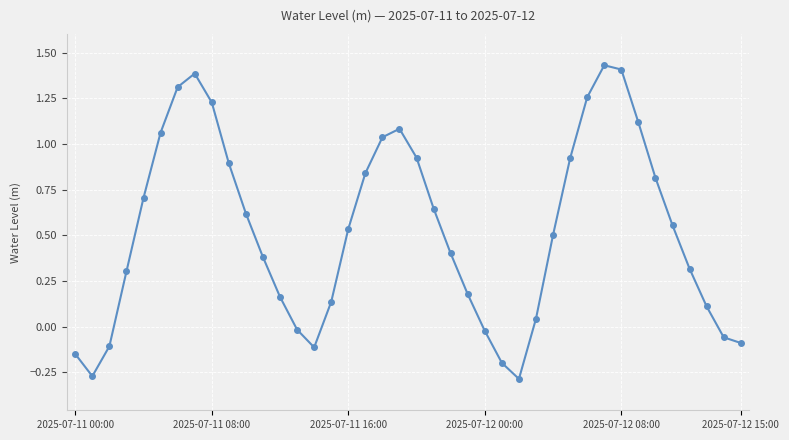

How many distinct data groups are displayed?

1